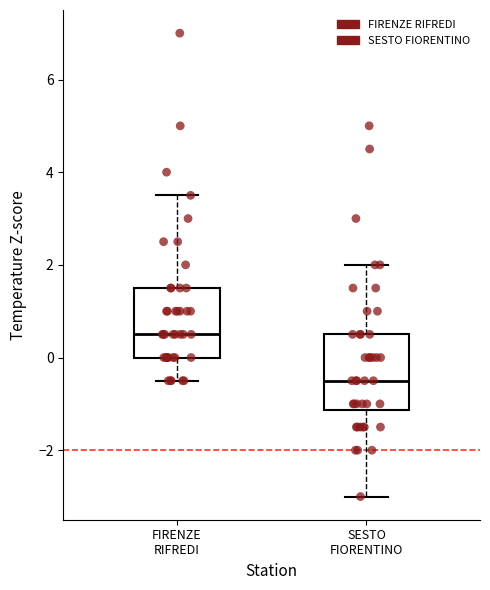

Reading left to right, transcribe this box plot: for each box, give where its median line is, the range the box spans, and where its two whiskers end, as read against the y-axis. The values are not printed on the chart, so give them approximately, as read against the axis.

FIRENZE RIFREDI: median 0.6, box 0.0 to 1.6, whiskers -0.4 to 3.6
SESTO FIORENTINO: median -0.4, box -1.2 to 0.6, whiskers -3.0 to 2.0